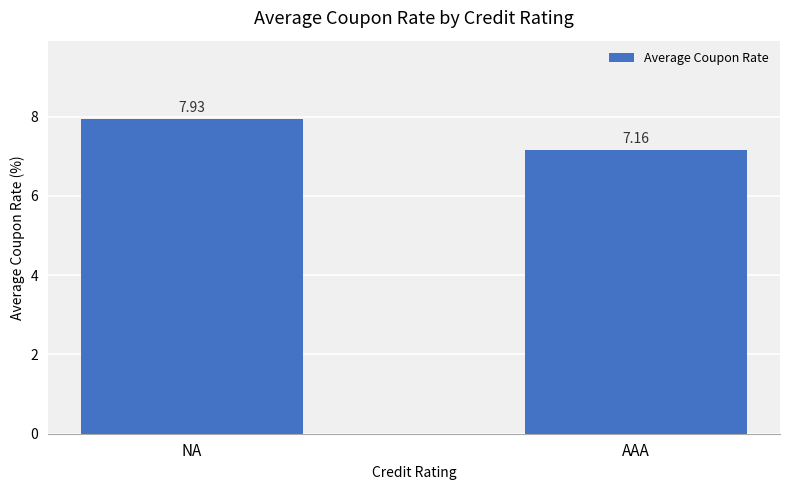

True or false: the data shows 7.9 at NA.

True